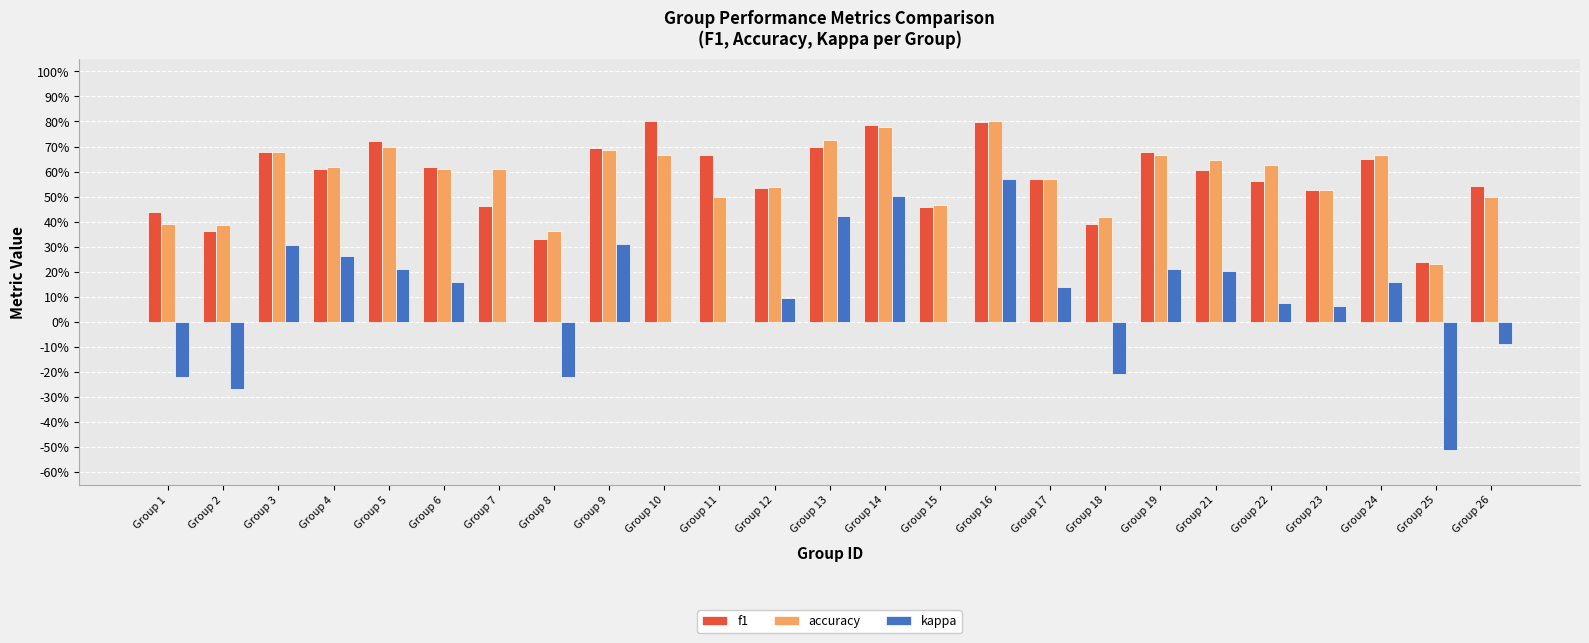

Read the accuracy value at Group 7.

0.6